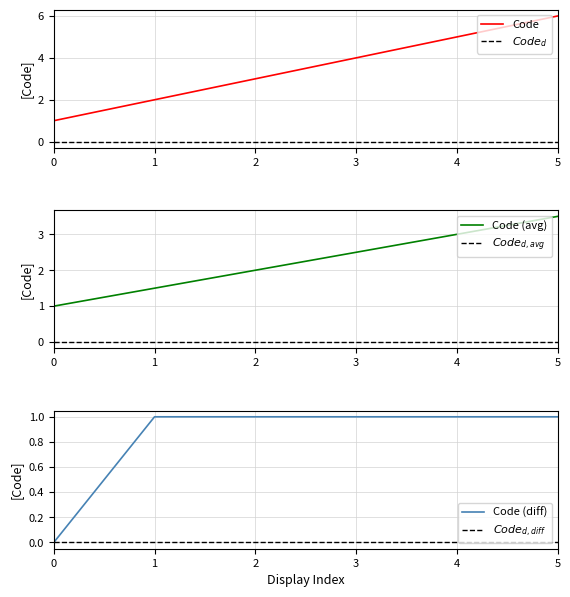

Which category has the highest value in the Code series?

5